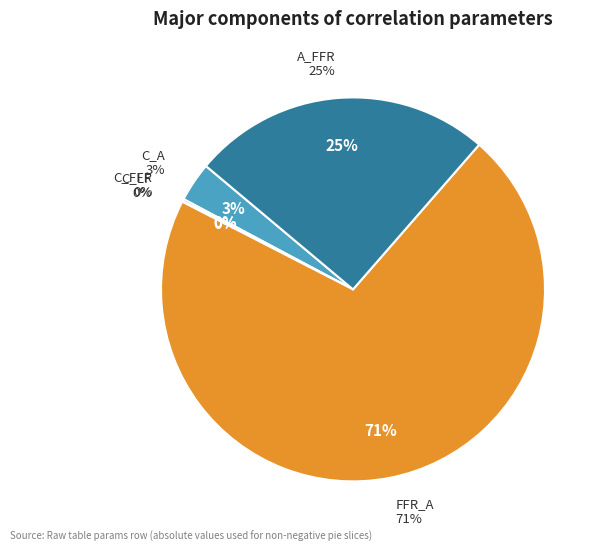

Does C_FFR account for over 50% of the chart?

No